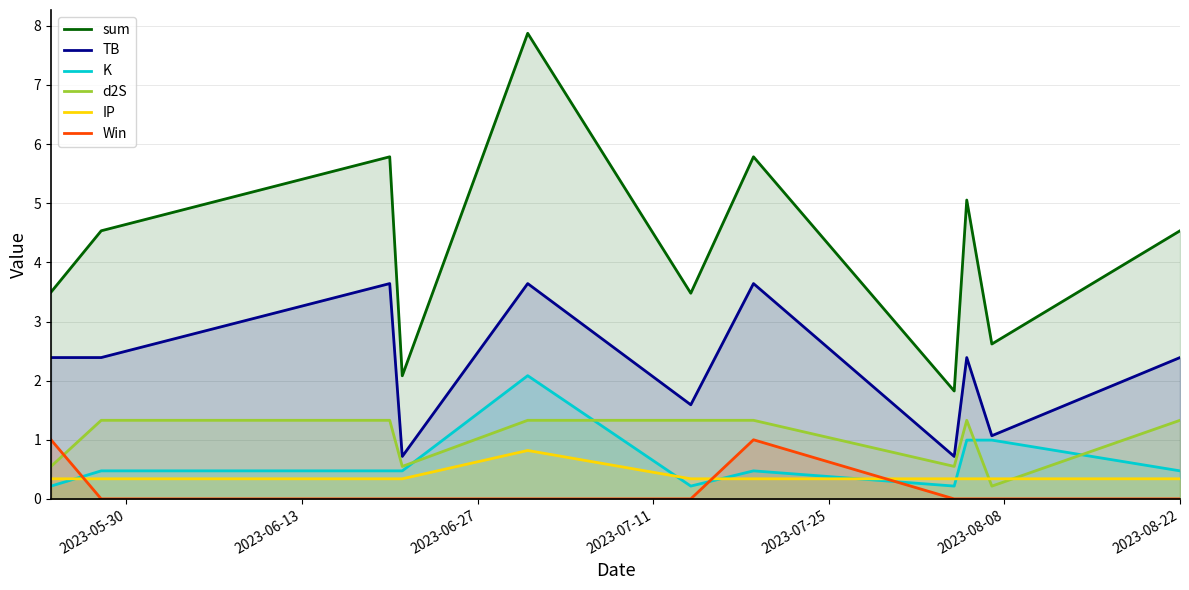

How many lines are shown in the chart?

6